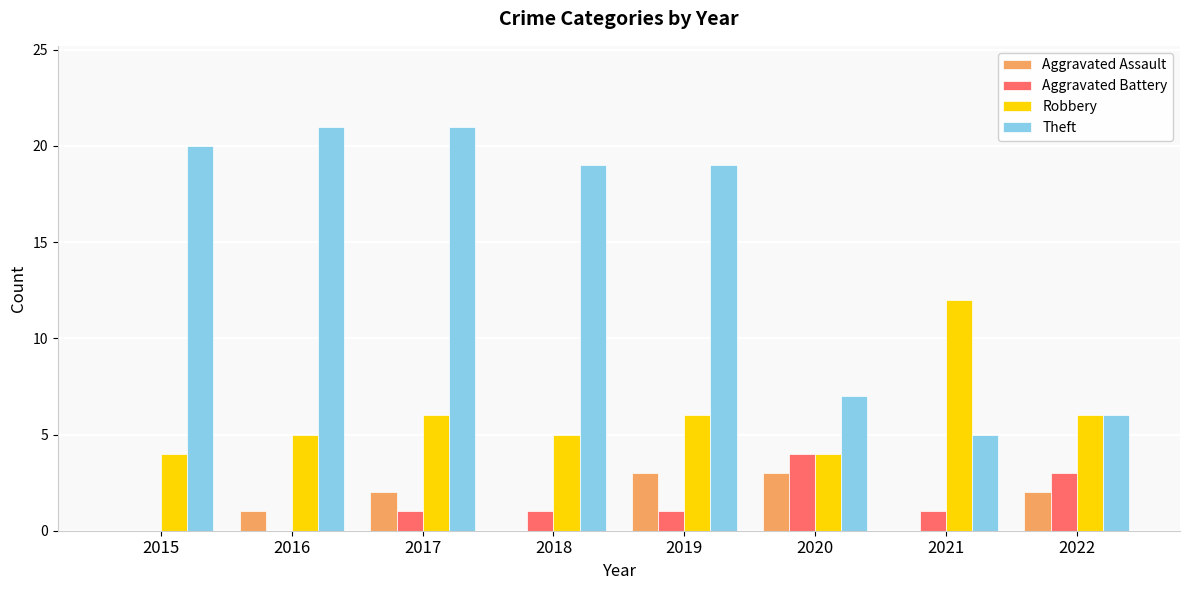

What is the highest value of the Aggravated Battery series?

4